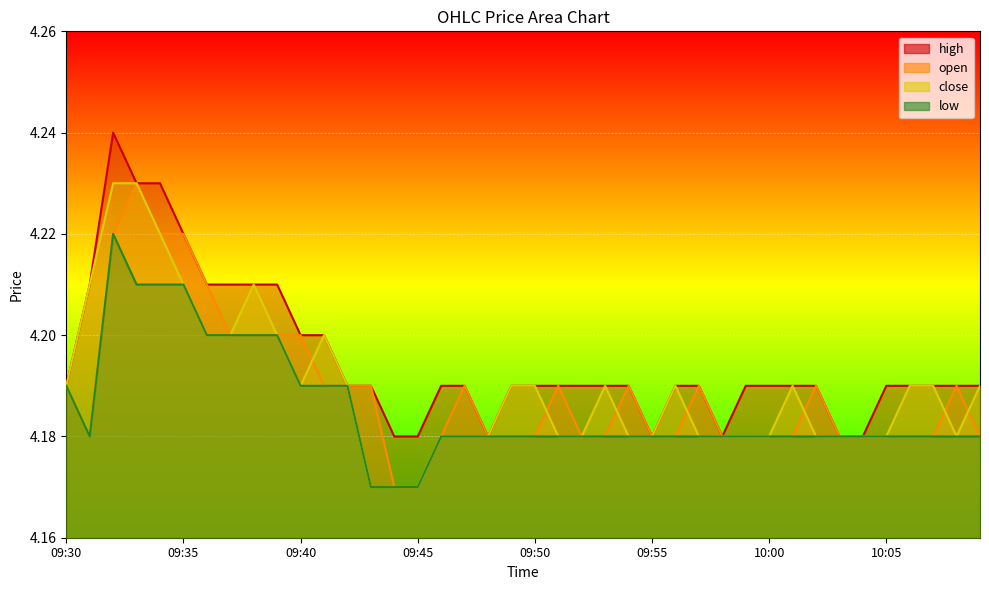

Between 10:09 and 09:58, which is larger?

10:09